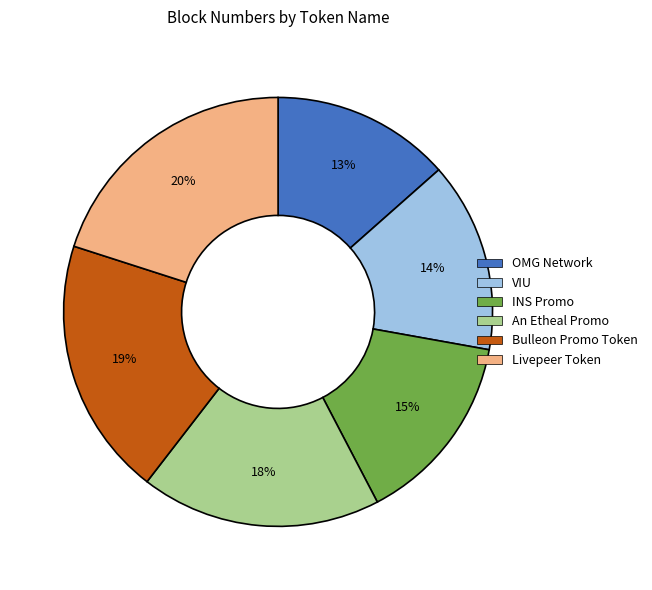

To the nearest percent, what is the combined percentage of An Etheal Promo and INS Promo?

33%